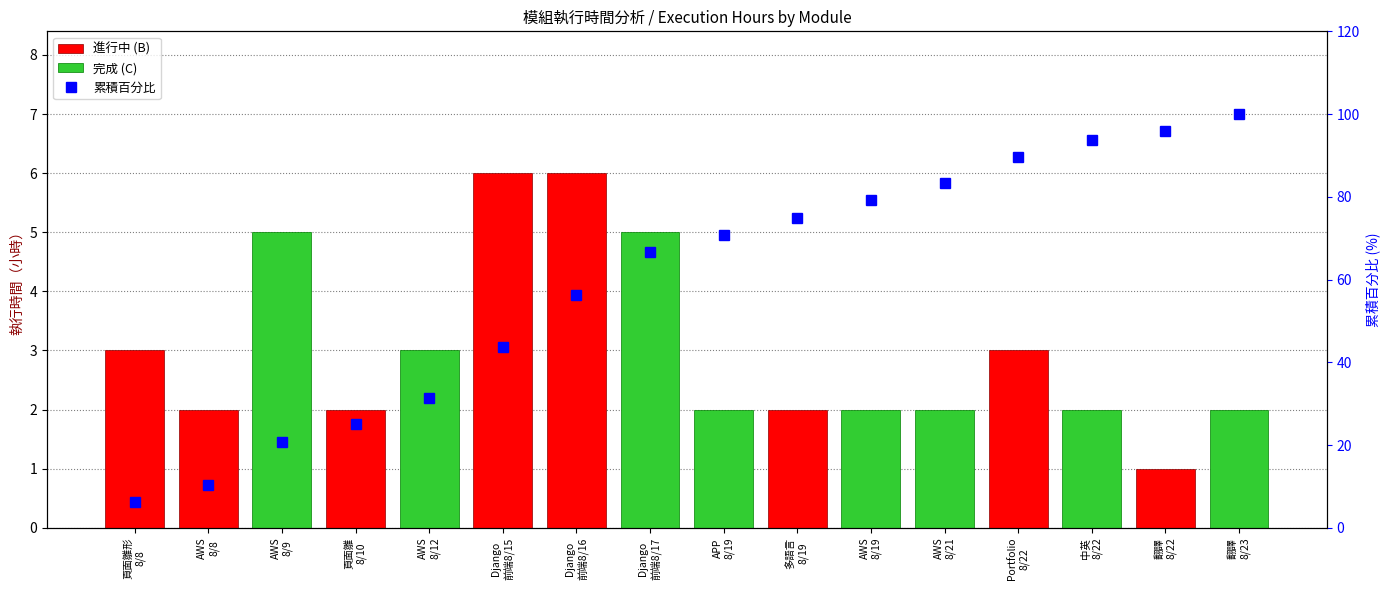

What is the difference between the maximum and minimum values?

93.8